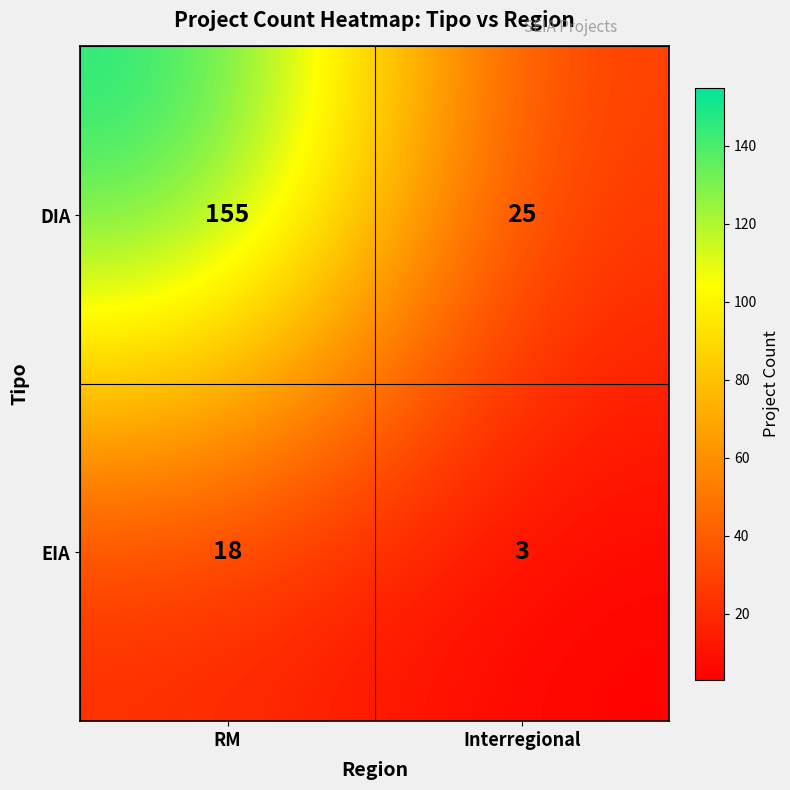

What is the difference between the EIA values at RM and Interregional?

15